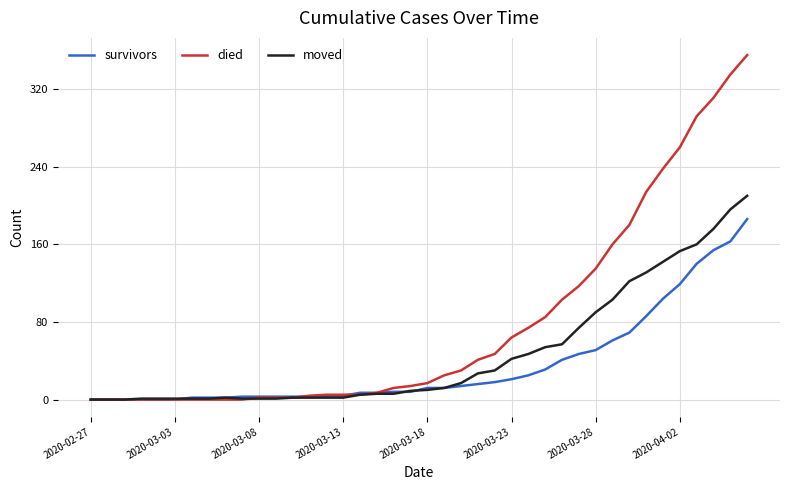

Which series has the widest spread of values?

died